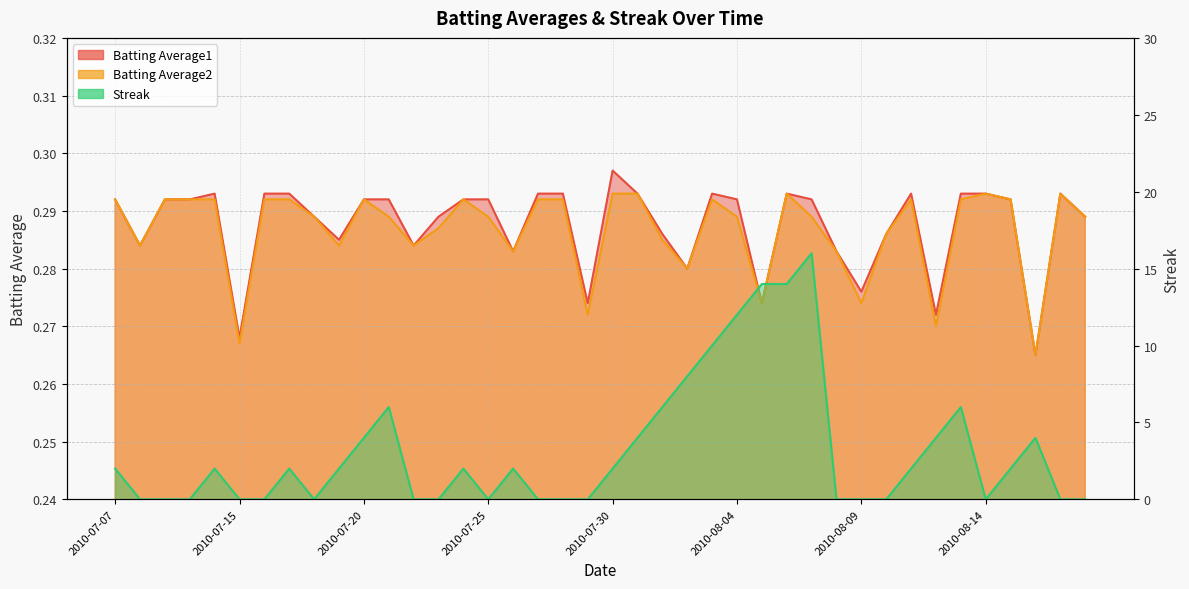

At 2010-08-15, list the series in order from largest to smallest.

Streak, Batting Average1, Batting Average2